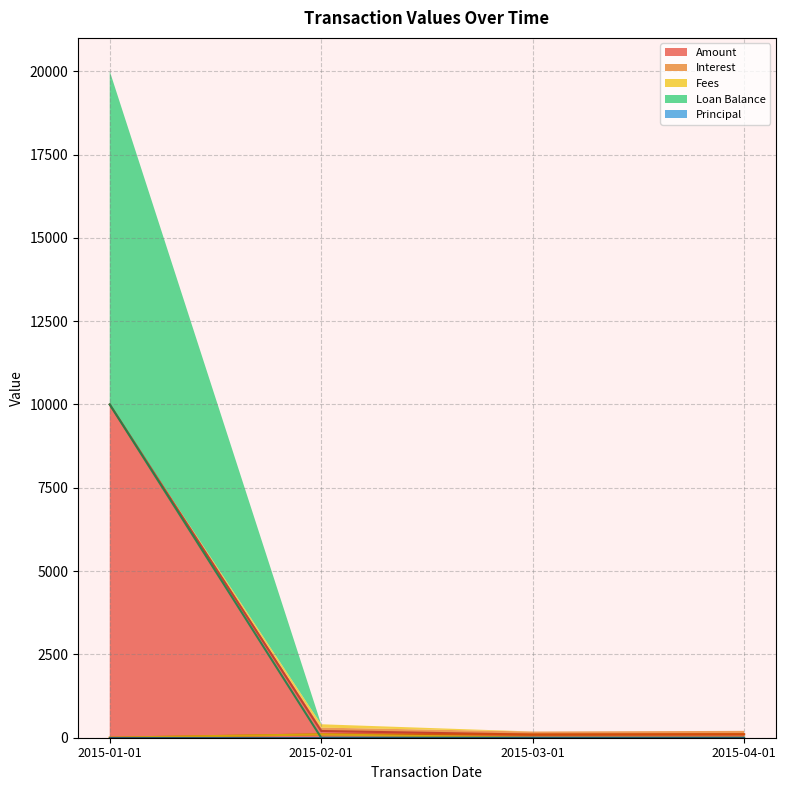

What position from the right is 2015-01-01?

4